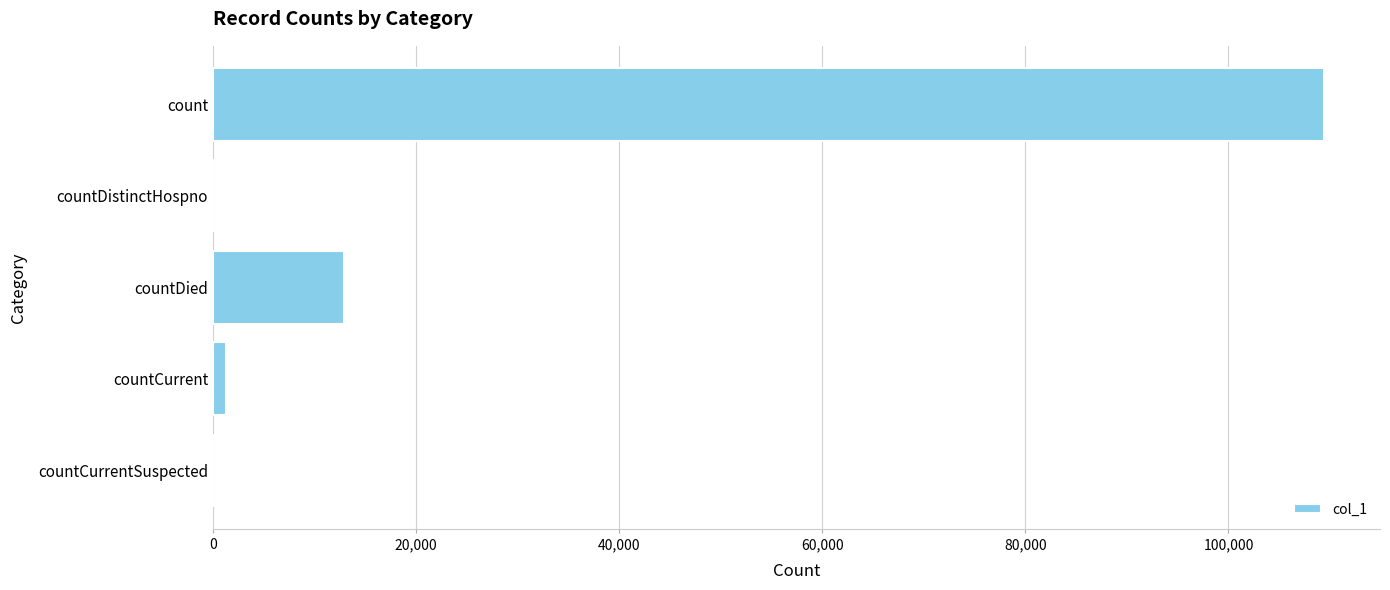

What is the sum of all values?

123617